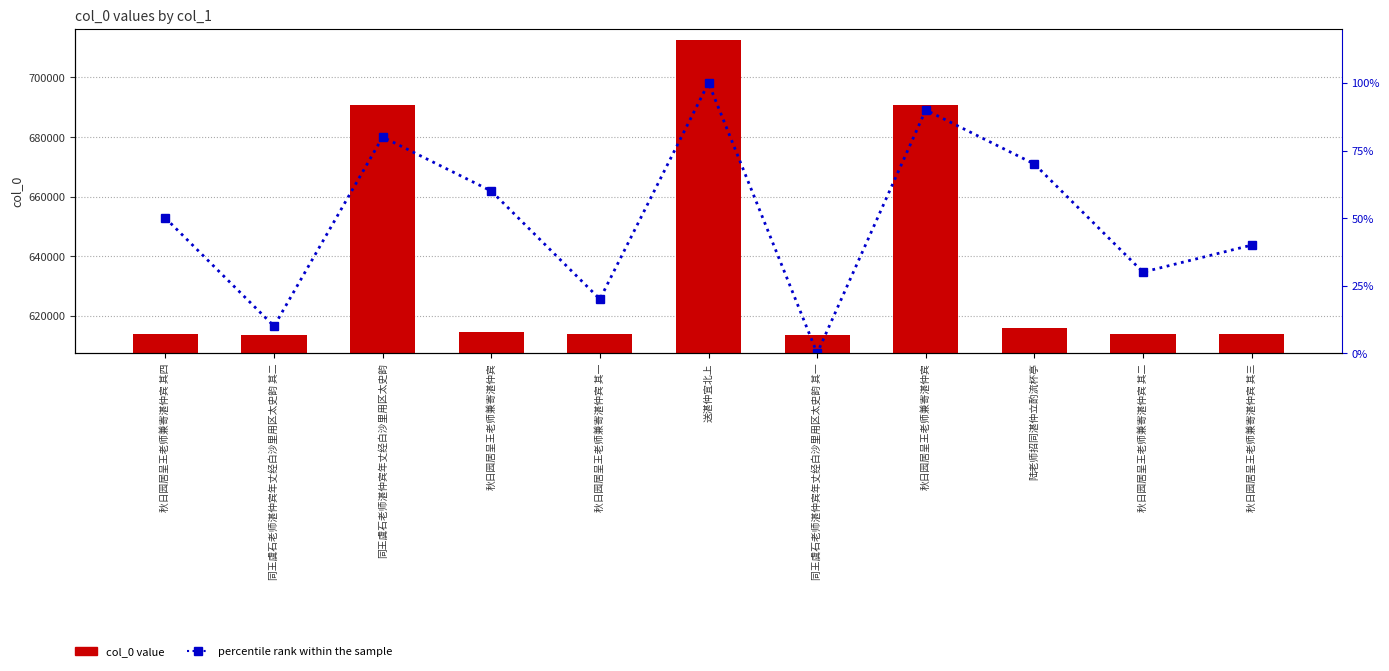

Count the number of categories in the chart.

11